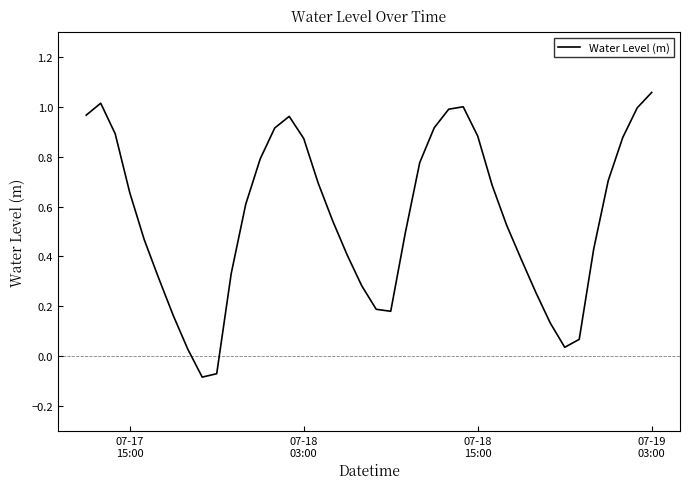

What is the greatest value displayed?

1.1